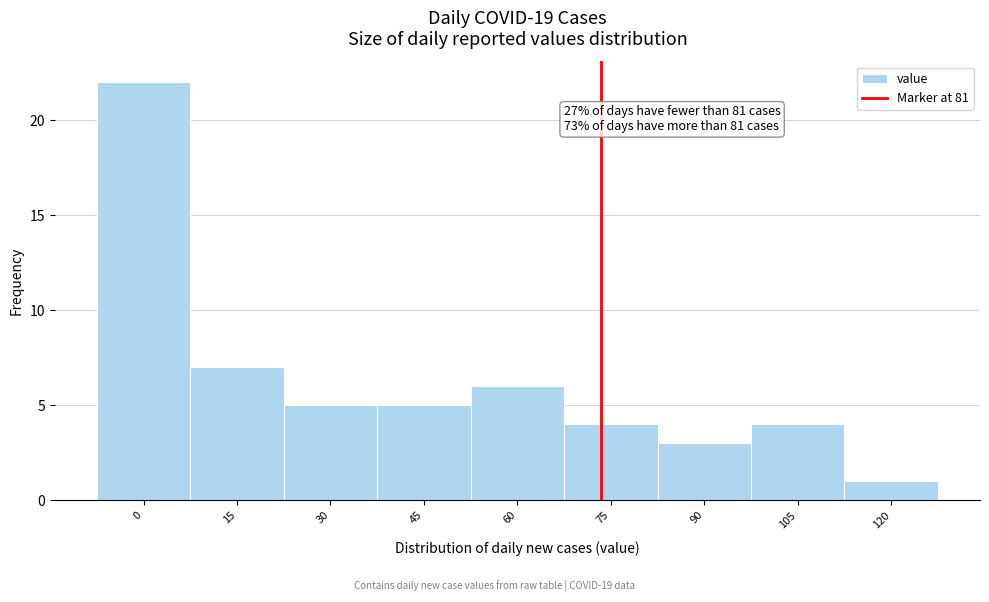

Reading left to right, what are all the values shown in this chart?

22	7	5	5	6	4	3	4	1